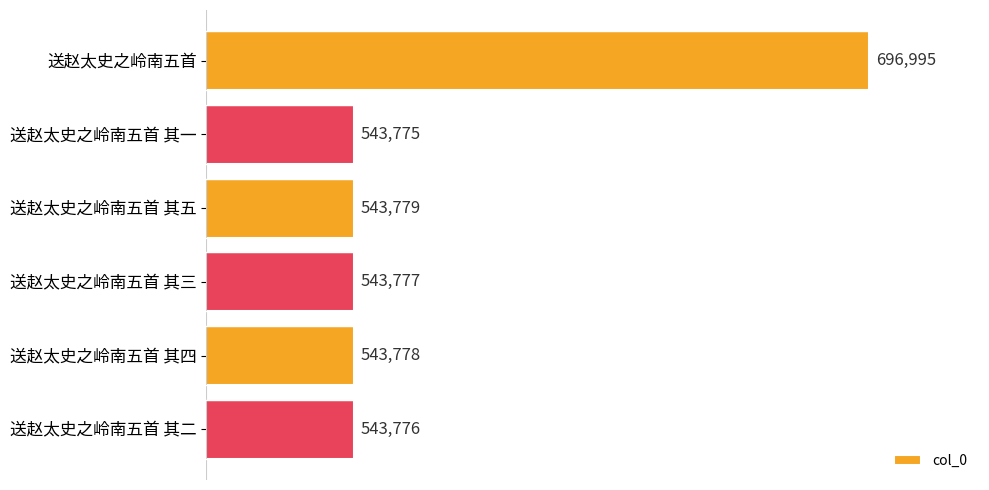

True or false: the data shows 543779 at 送赵太史之岭南五首 其五.

True